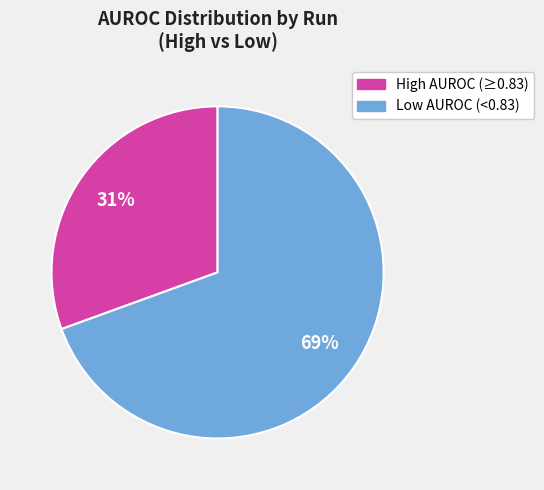

Is there any slice that represents more than half of the pie?

Yes